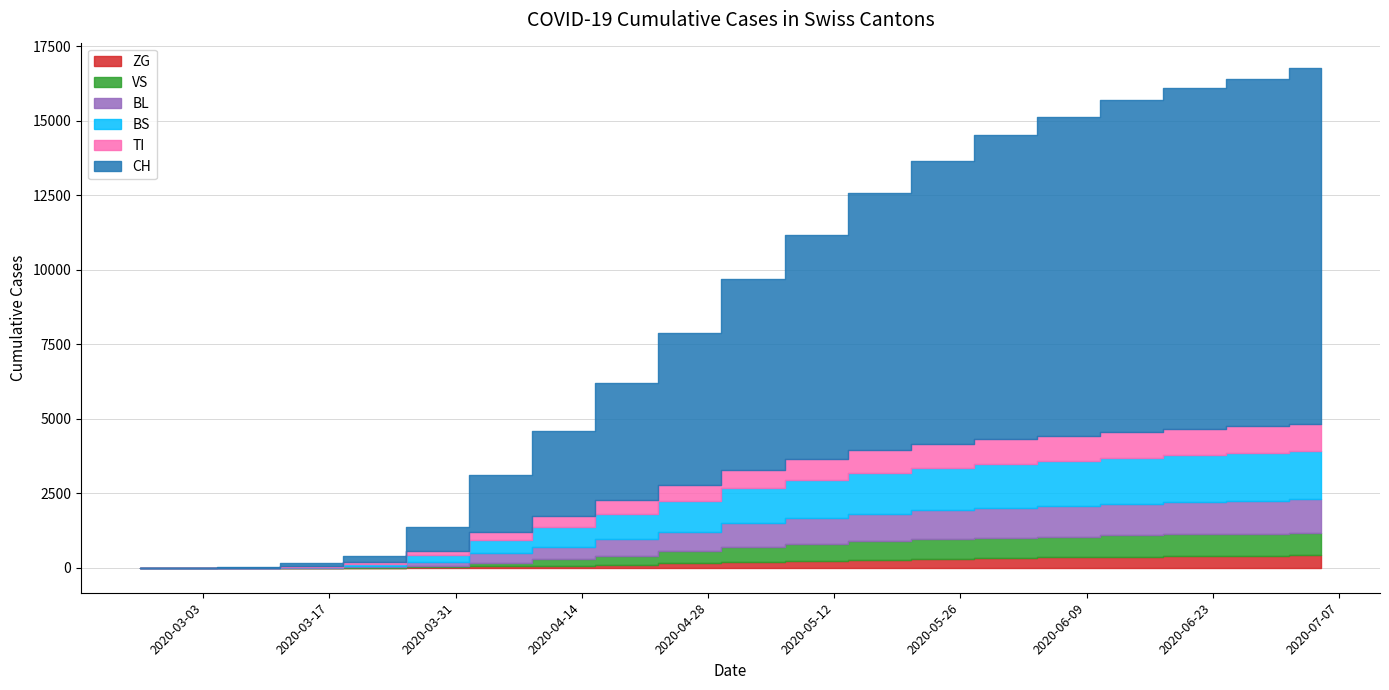

True or false: CH and ZG cross at least once.

False